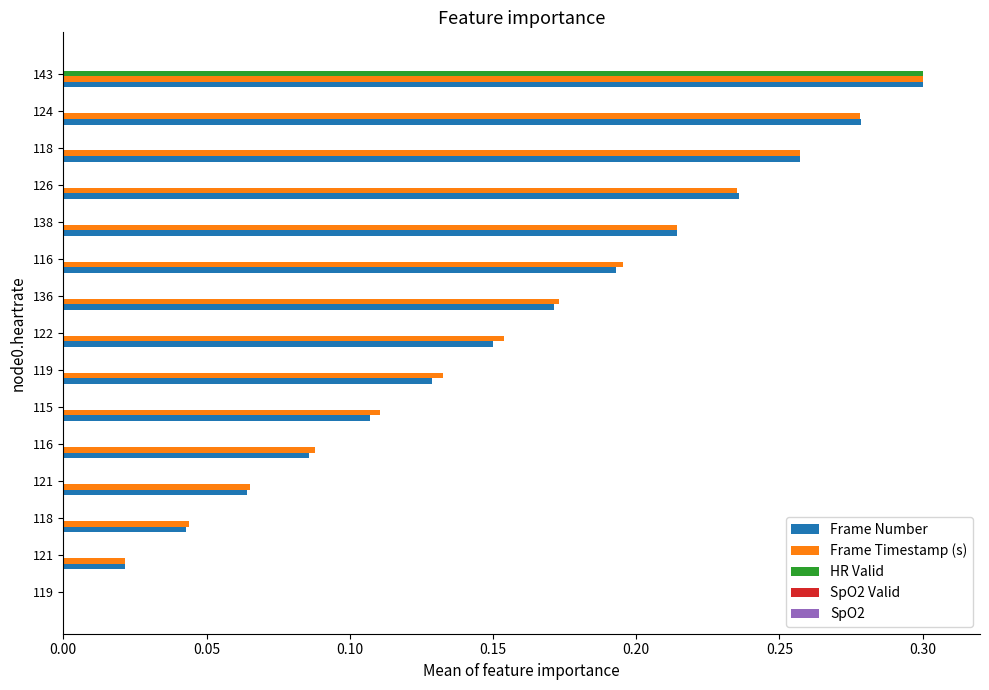

Which series has the largest total across all categories?

Frame Timestamp (s)